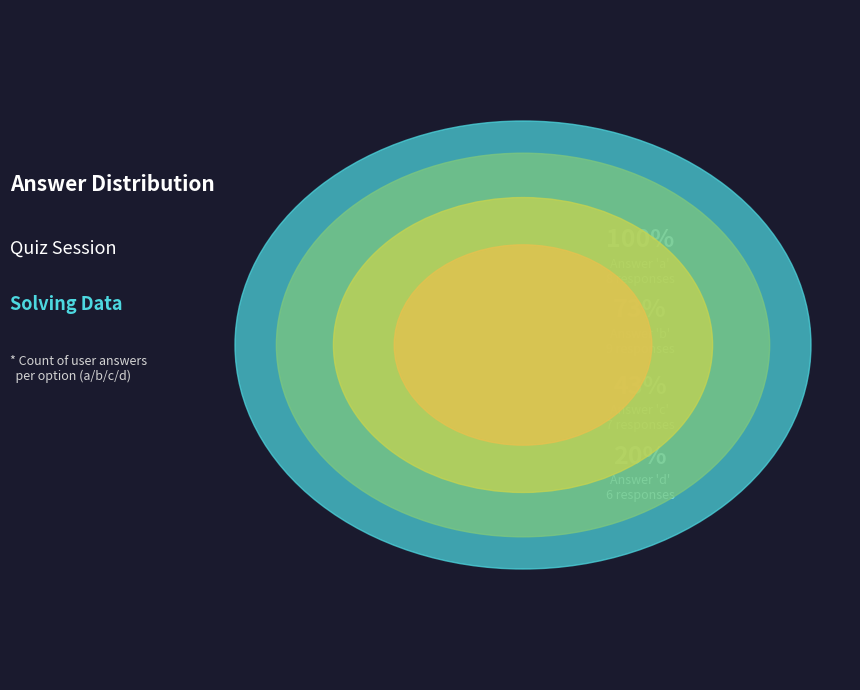

To the nearest percent, what is the difference between the a and d slice percentages?

7%